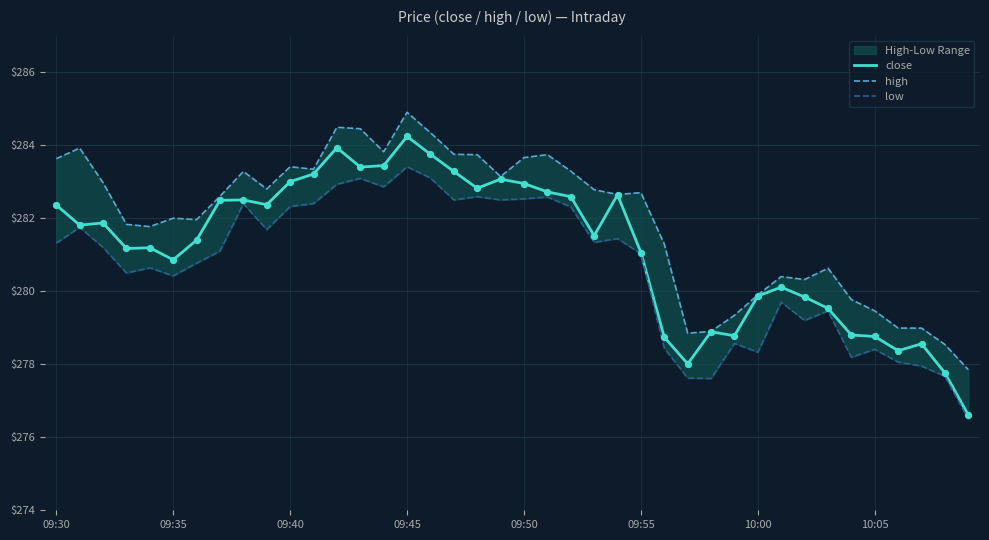

At how many categories does at least one series exceed 280?

30